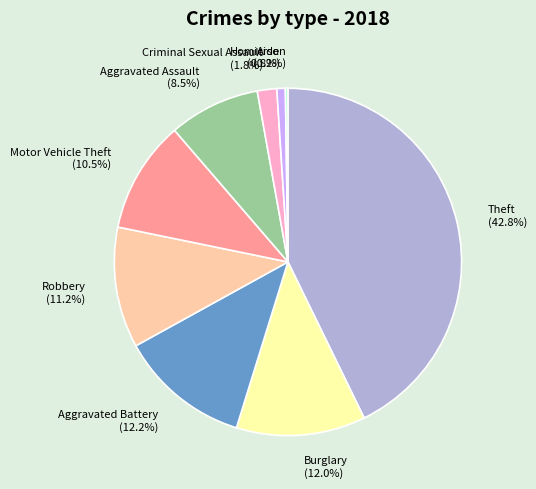

Which slice is the largest?

Theft